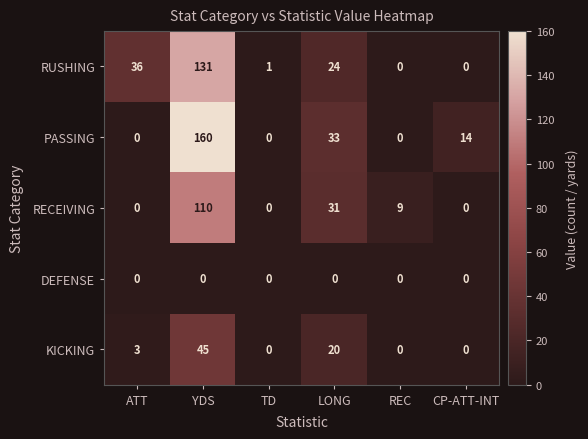

Reading right to left, what are all the values shown in this chart?

RUSHING: 0	0	24	1	131	36
PASSING: 14	0	33	0	160	0
RECEIVING: 0	9	31	0	110	0
DEFENSE: 0	0	0	0	0	0
KICKING: 0	0	20	0	45	3